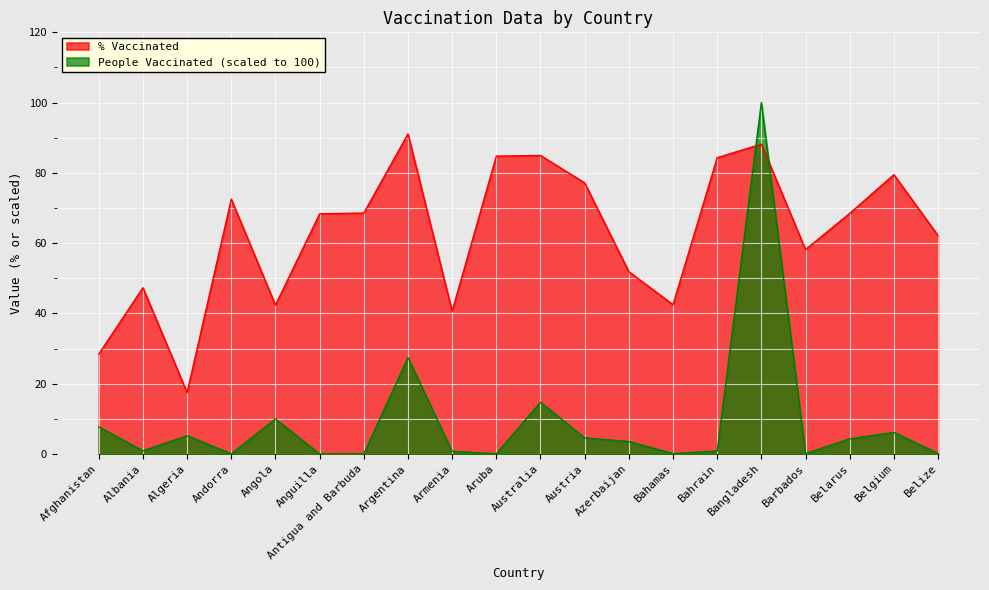

In Max of people_vaccinated (scaled), how many points are lower than both neighbors (excluding endpoints)?

6